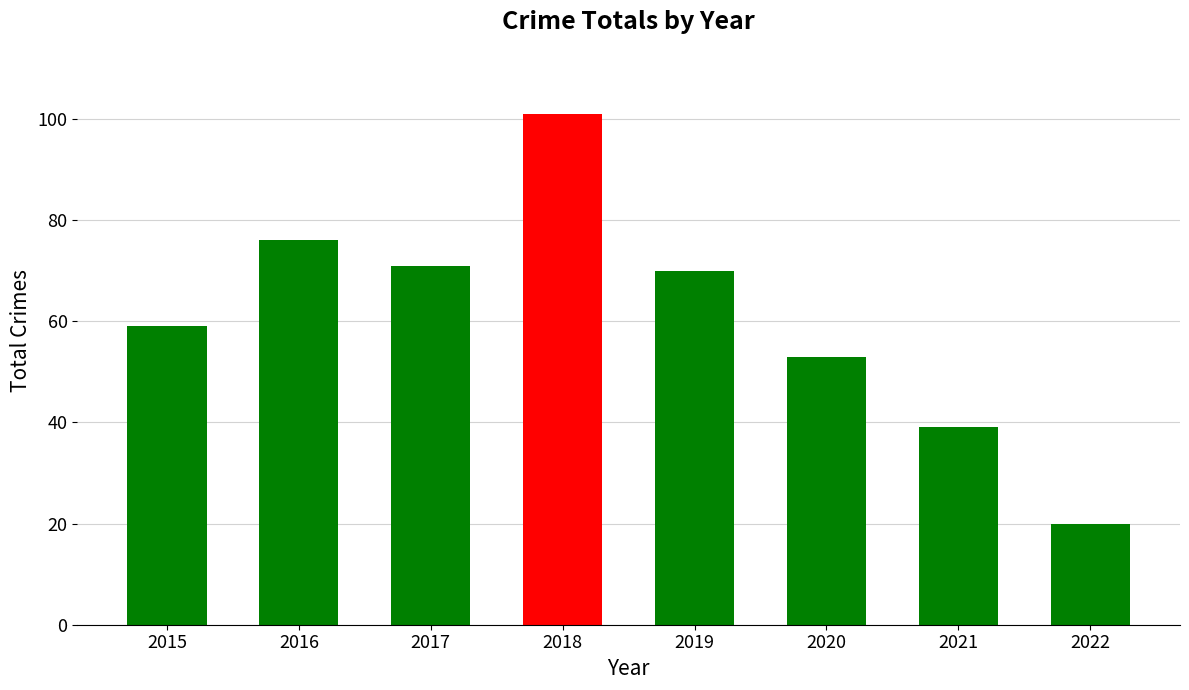

What is the maximum value shown in the chart?

101